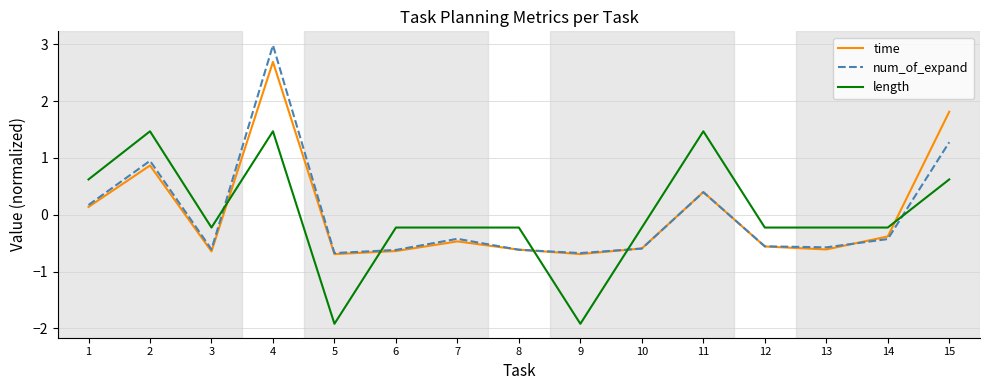

What is the greatest value displayed?

3.0